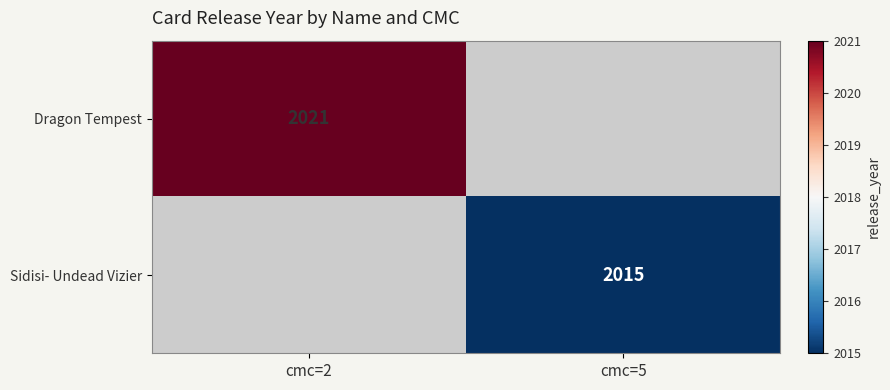

True or false: Sidisi- Undead Vizier has a value of 2015 at cmc=5.

True